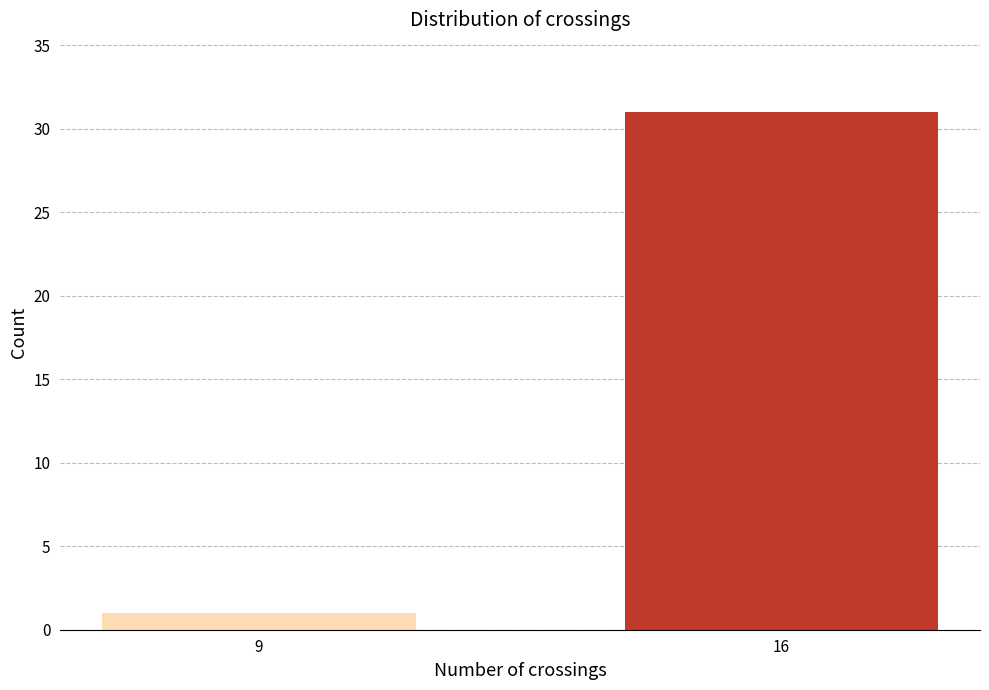

Reading left to right, extract all data points from this chart.

9=1	16=31